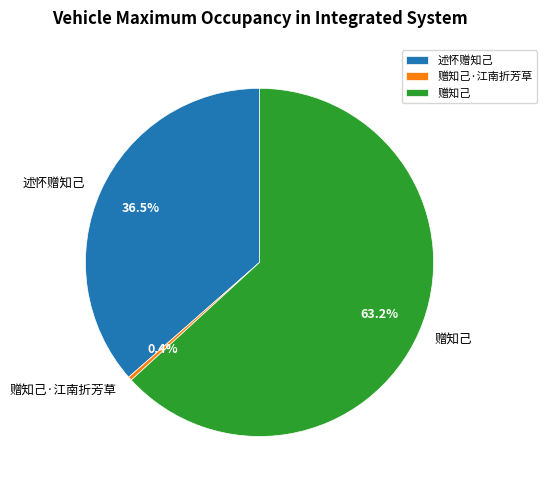

Combined, what portion of the pie is 赠知己·江南折芳草 and 赠知己?

63.5%